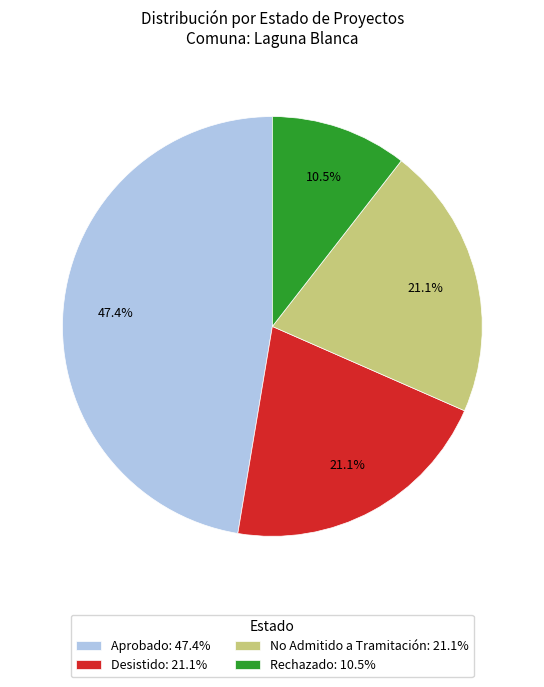

How many slices are in this pie chart?

4